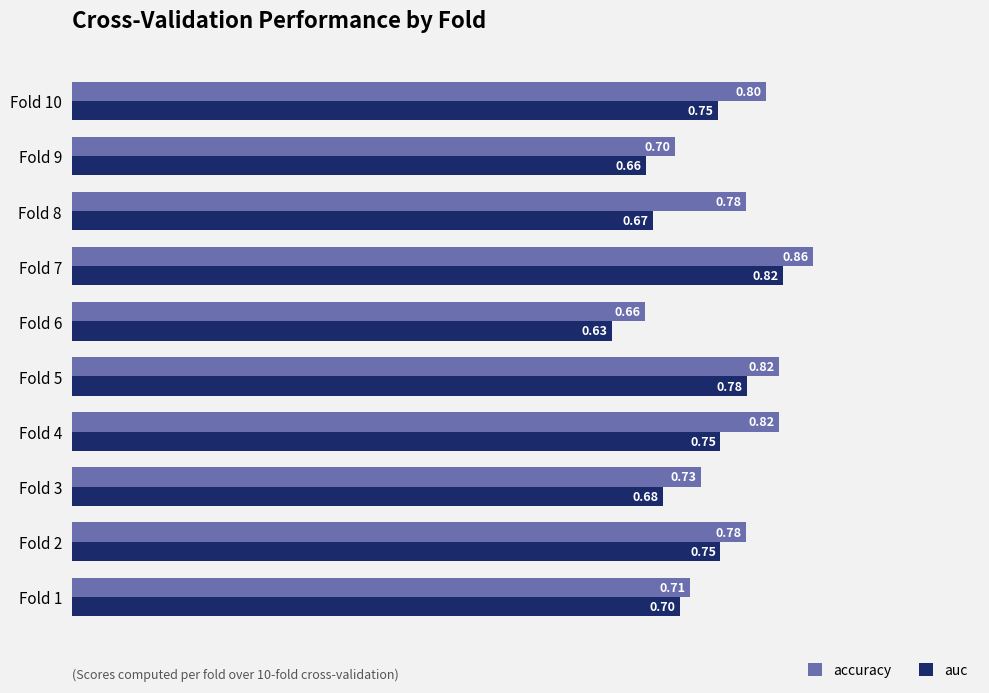

What is the sum of the accuracy values at Fold 8 and Fold 5?

1.6